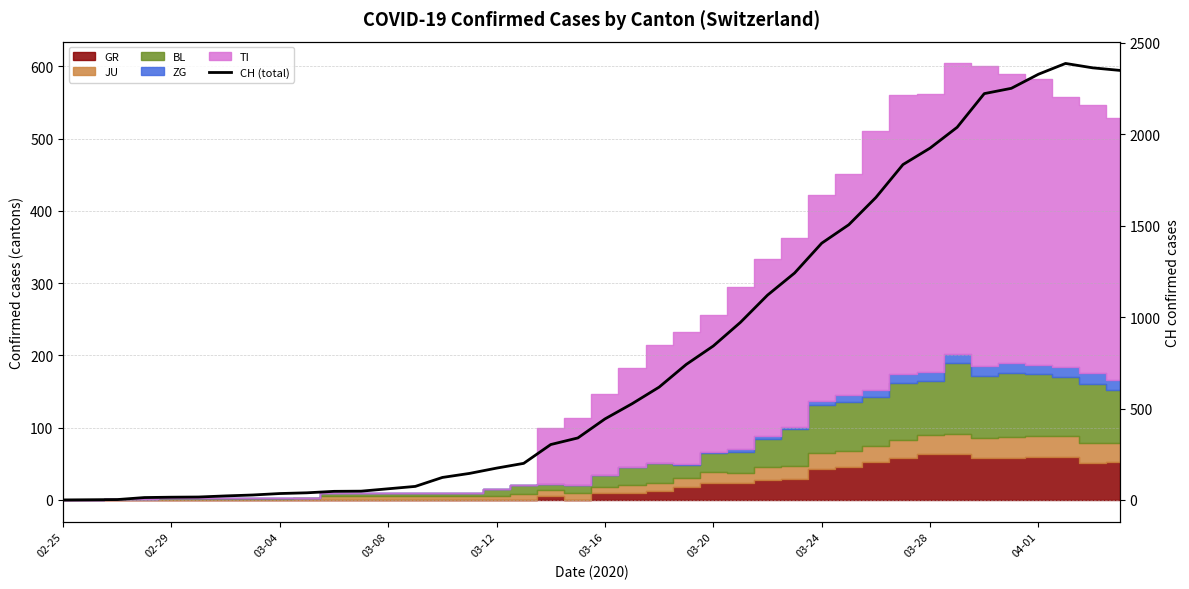

How many values exceed 443?

19